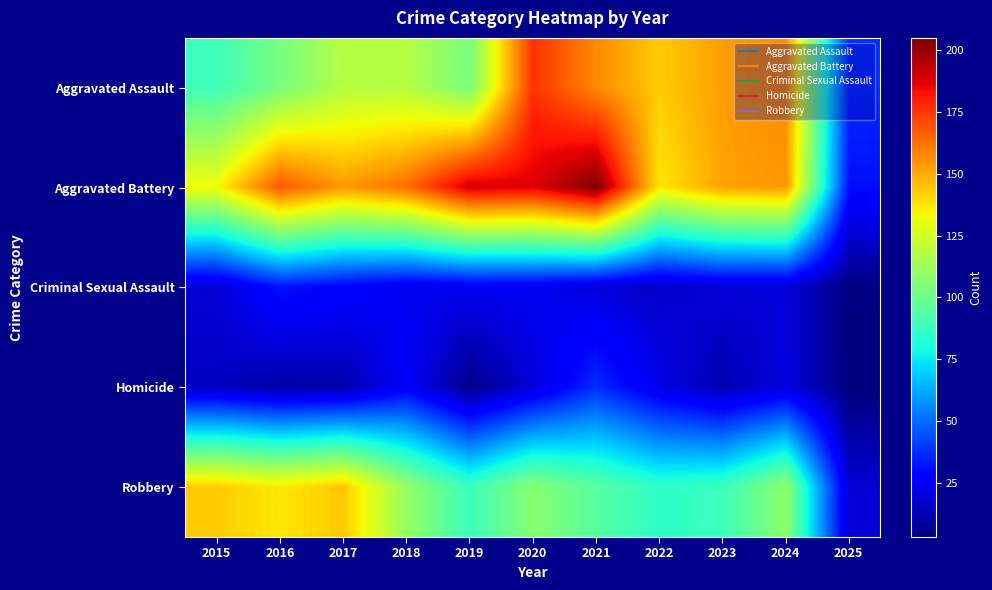

What is the spread (max minus min) of values at 2023?

141